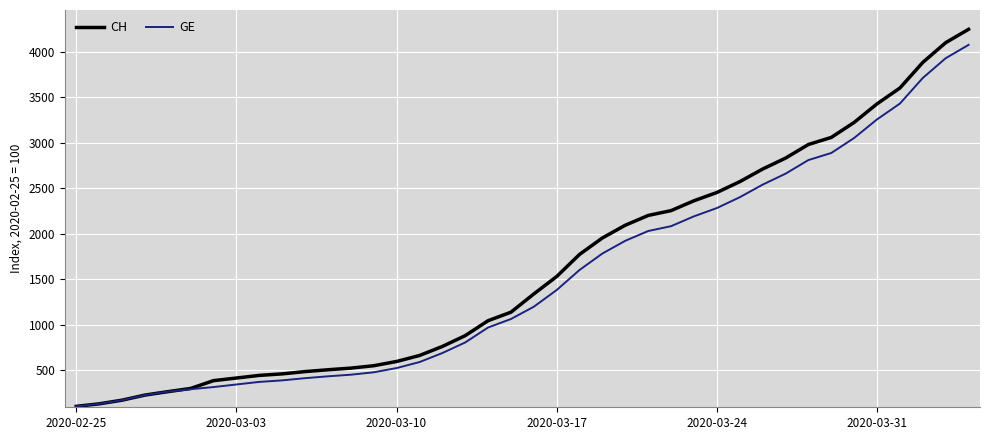

What is the greatest value displayed?

4246.9